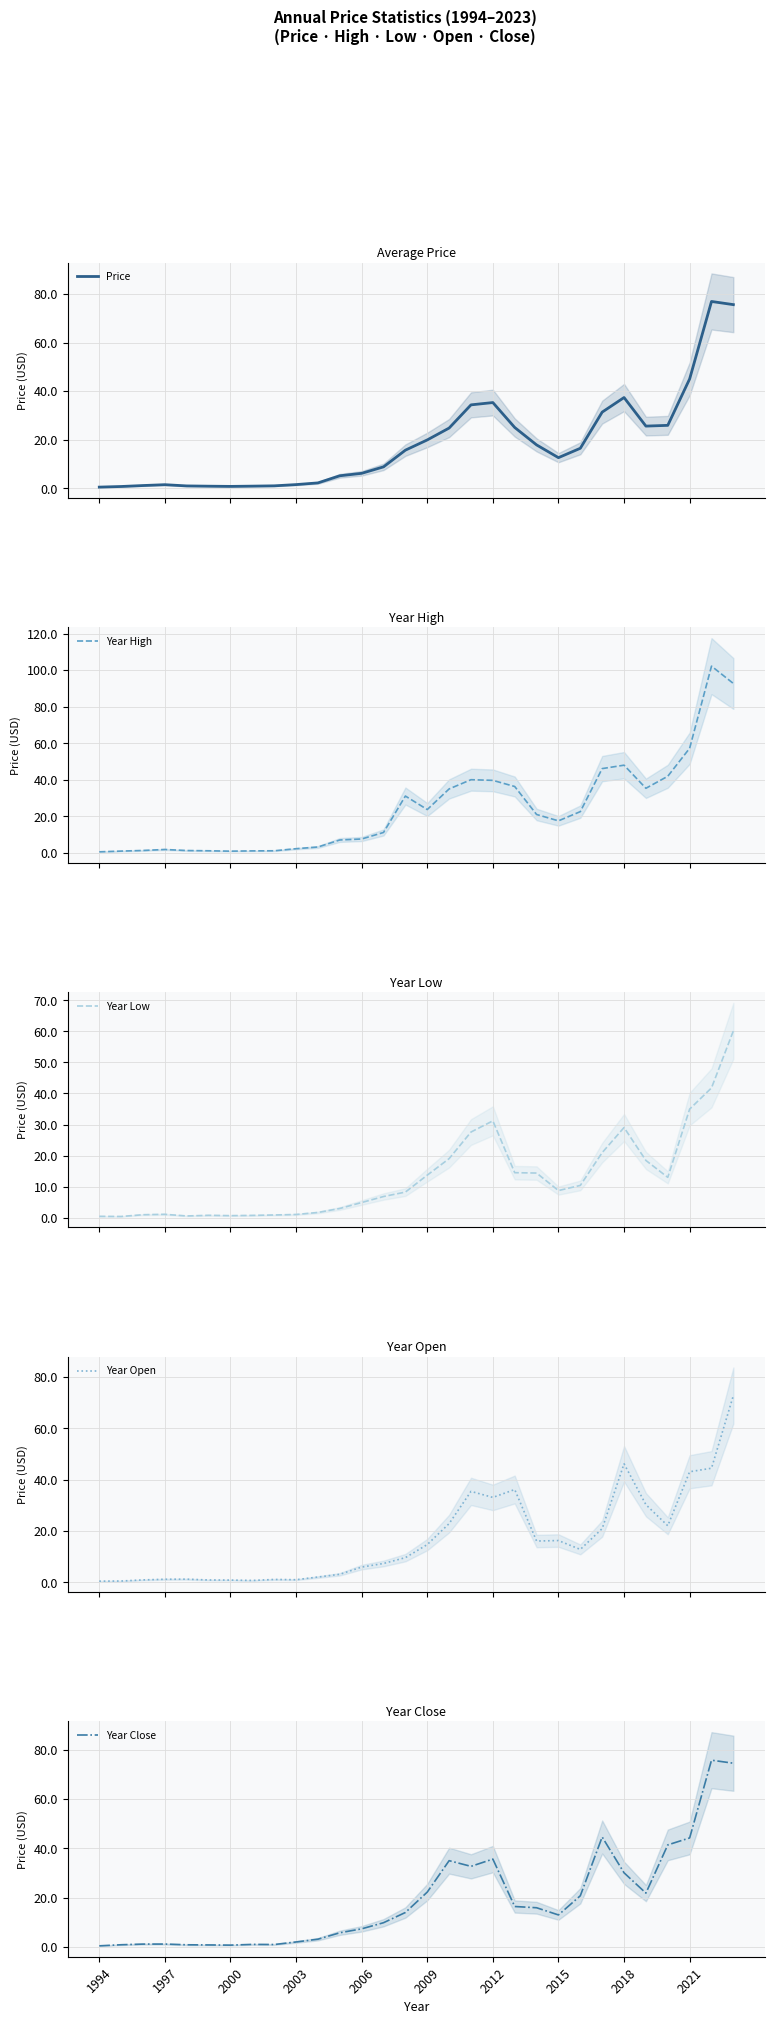

How many series are shown in this chart?

5